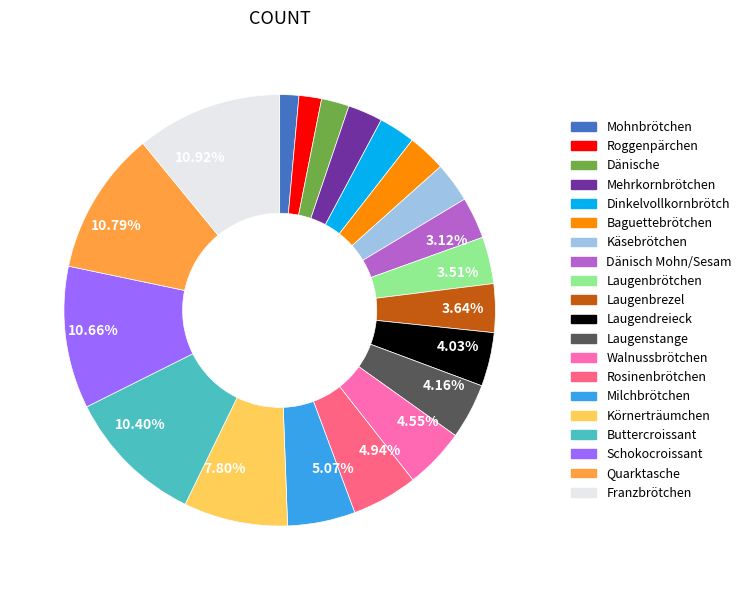

Is there any slice that represents more than half of the pie?

No